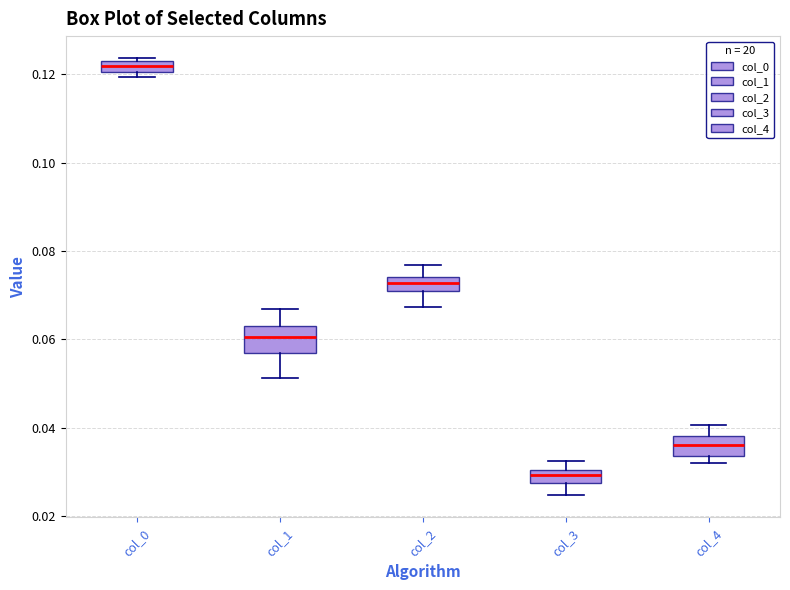

Which box has the highest median line?

col_0